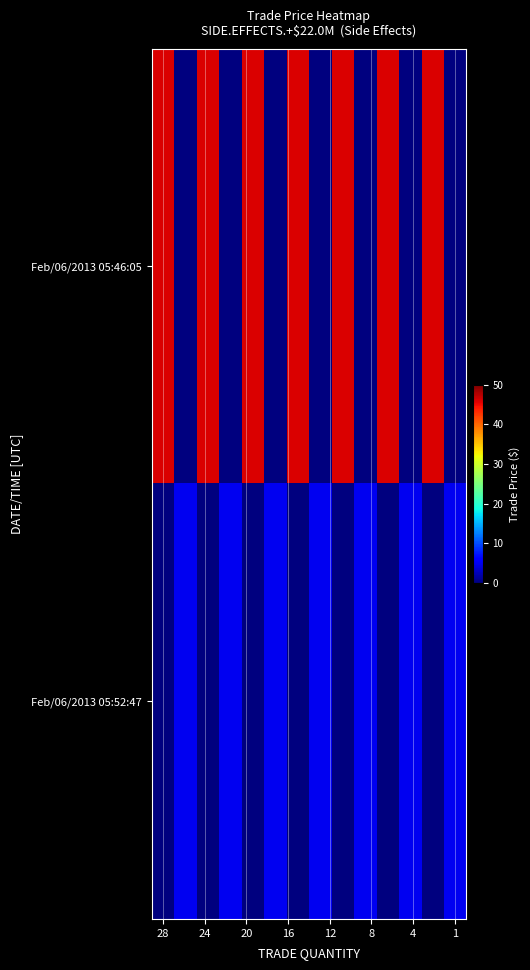

At which category does the chart reach its peak across all series?

28